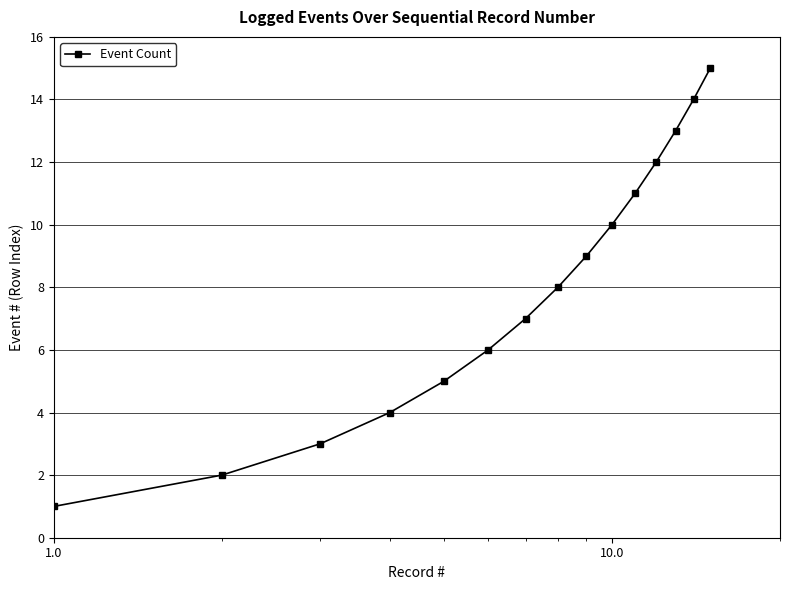

What is the greatest value displayed?

15